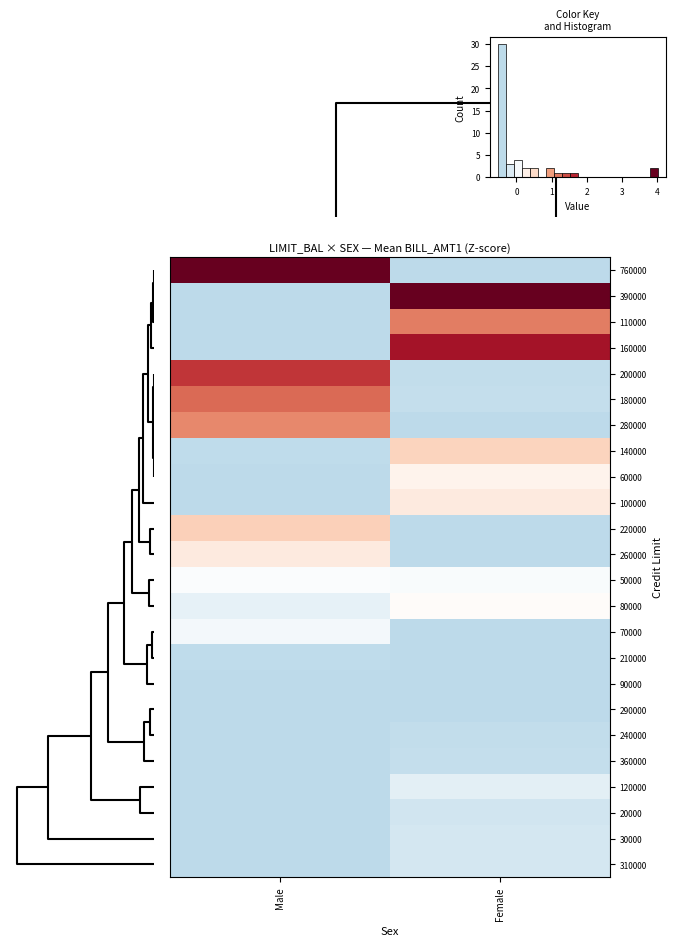

Reading right to left, extract all data points from this chart.

760000: Female=-0.5	Male=3.9
390000: Female=4.0	Male=-0.5
110000: Female=1.0	Male=-0.5
160000: Female=1.7	Male=-0.5
200000: Female=-0.5	Male=1.4
180000: Female=-0.5	Male=1.1
280000: Female=-0.5	Male=1.0
140000: Female=0.4	Male=-0.5
60000: Female=0.1	Male=-0.5
100000: Female=0.2	Male=-0.5
220000: Female=-0.5	Male=0.5
260000: Female=-0.5	Male=0.2
50000: Female=-0.1	Male=-0.0
80000: Female=0.0	Male=-0.2
70000: Female=-0.5	Male=-0.1
210000: Female=-0.5	Male=-0.5
90000: Female=-0.5	Male=-0.5
290000: Female=-0.5	Male=-0.5
240000: Female=-0.5	Male=-0.5
360000: Female=-0.5	Male=-0.5
120000: Female=-0.2	Male=-0.5
20000: Female=-0.4	Male=-0.5
30000: Female=-0.4	Male=-0.5
310000: Female=-0.4	Male=-0.5